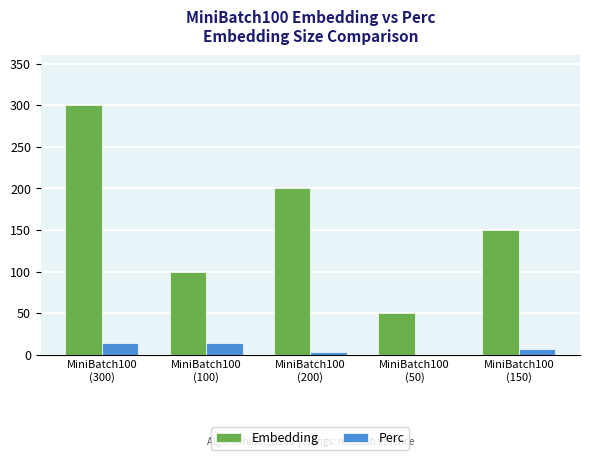

What is the maximum value for Perc?

14.5